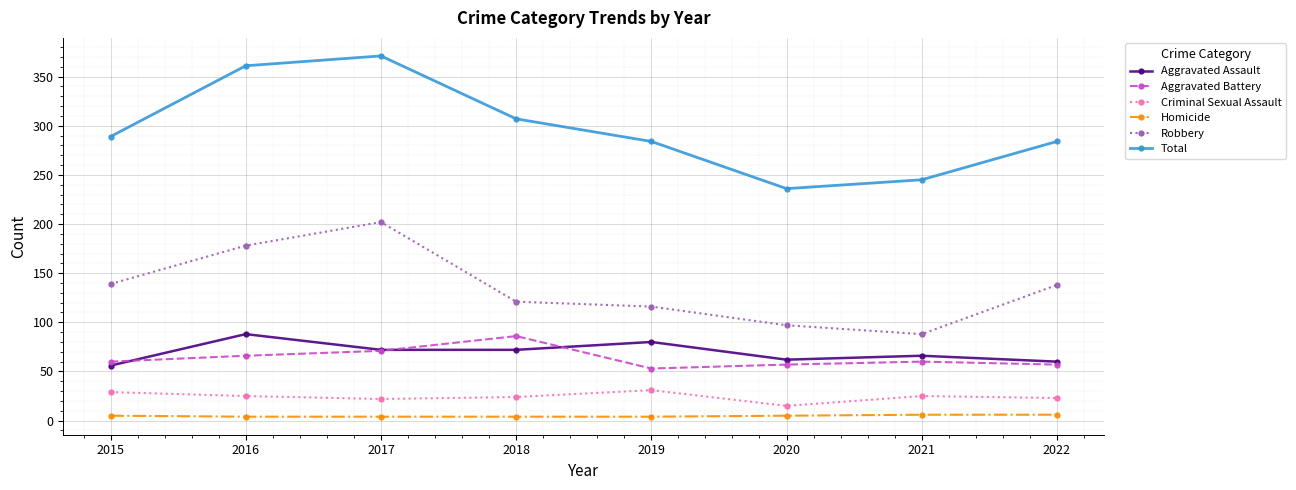

What is the spread (max minus min) of values at 2016?

357